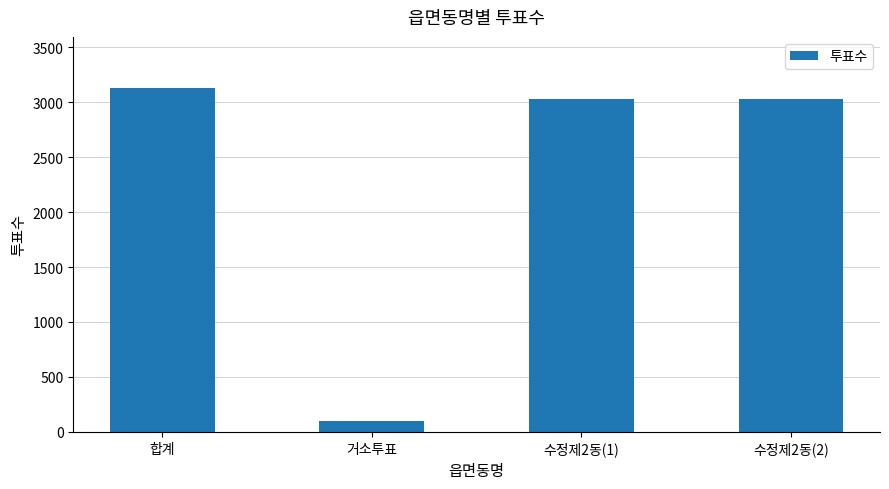

Between 거소투표 and 합계, which is larger?

합계